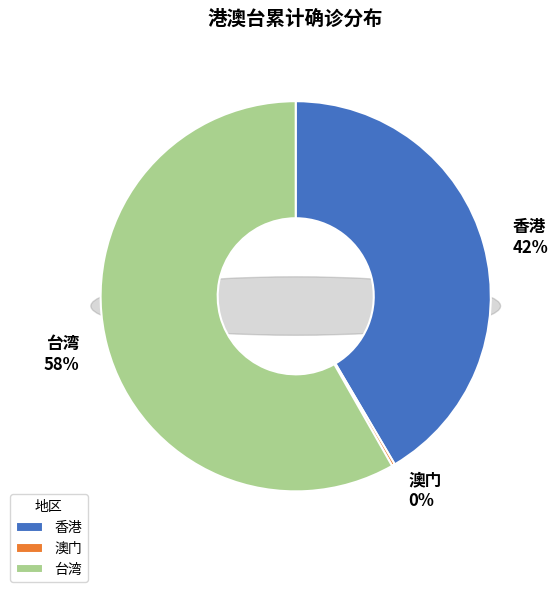

Is the sum of 台湾 and 香港 greater than half?

Yes